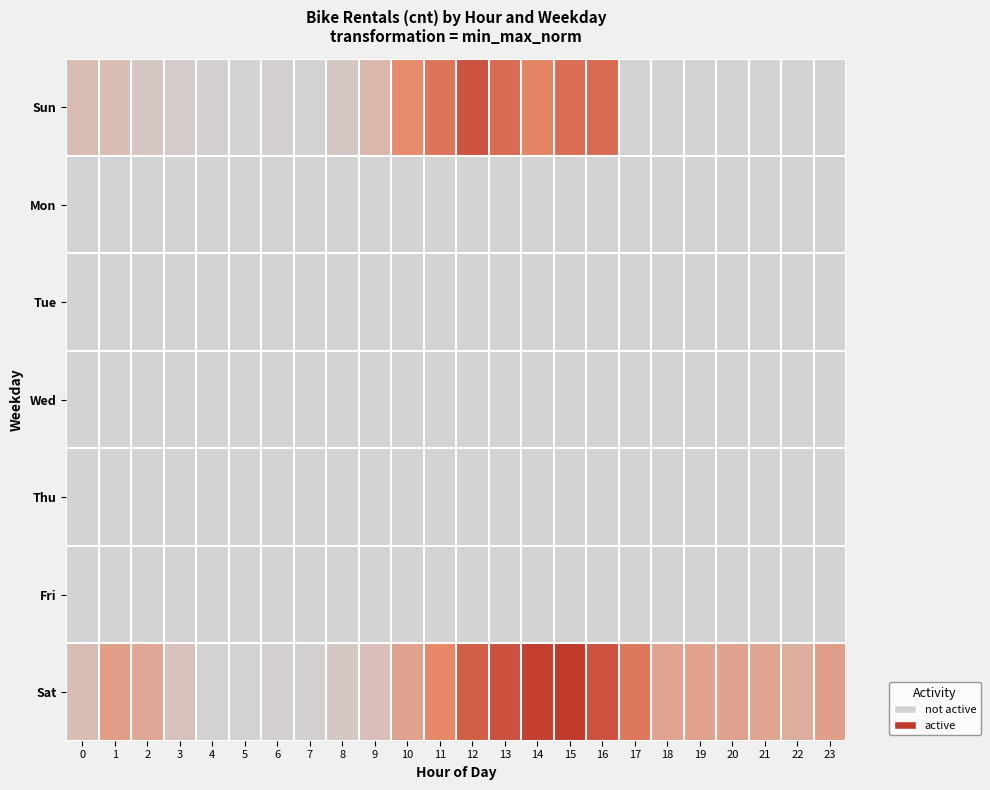

At which category is the sum across all series the highest?

15